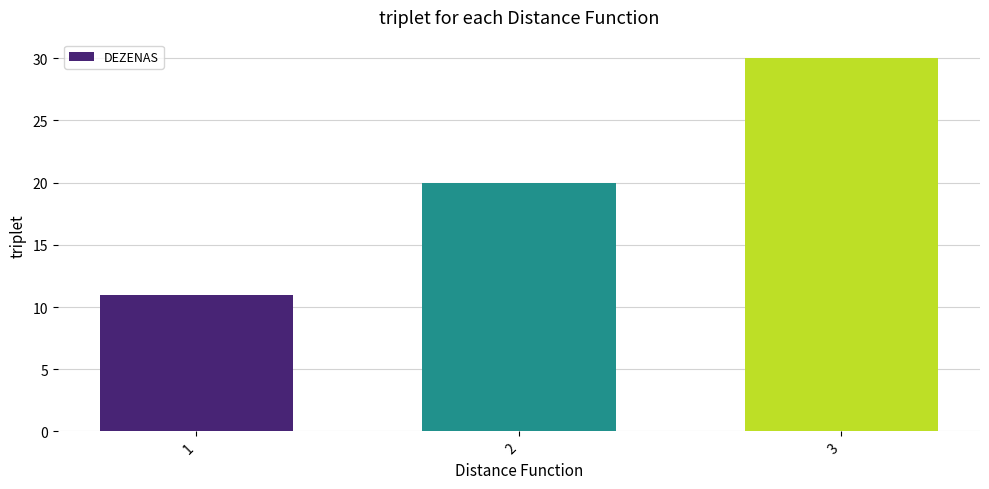

What is the difference between the second highest and minimum values?

9